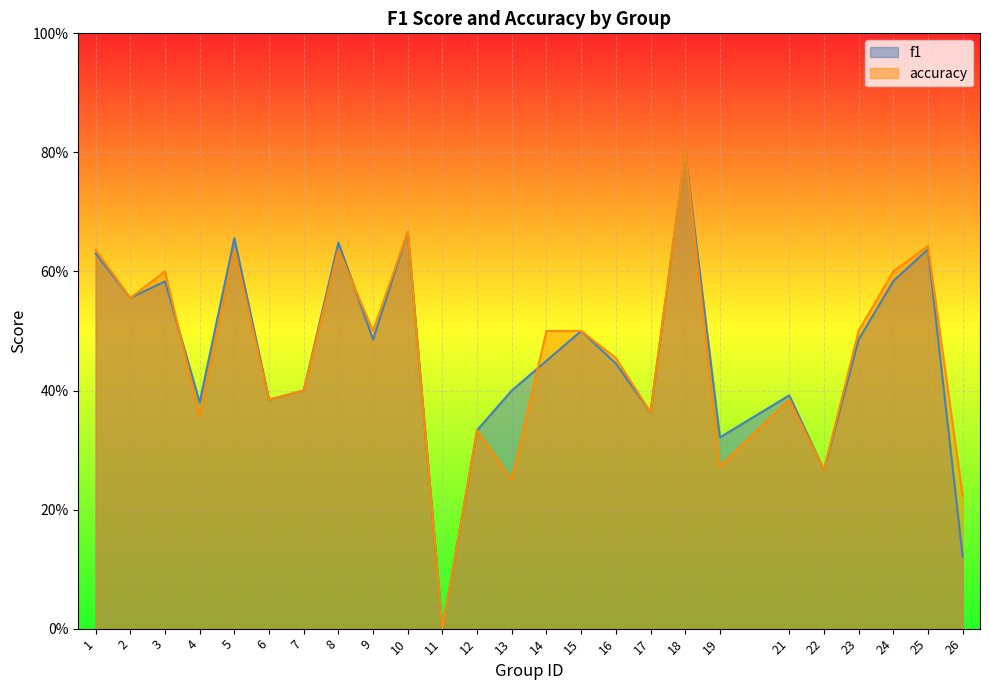

Reading left to right, transcribe all the data shown in this chart.

f1: 1=0.6	2=0.6	3=0.6	4=0.4	5=0.7	6=0.4	7=0.4	8=0.6	9=0.5	10=0.7	11=0.0	12=0.3	13=0.4	14=0.5	15=0.5	16=0.4	17=0.4	18=0.8	19=0.3	21=0.4	22=0.3	23=0.5	24=0.6	25=0.6	26=0.1
accuracy: 1=0.6	2=0.6	3=0.6	4=0.4	5=0.6	6=0.4	7=0.4	8=0.6	9=0.5	10=0.7	11=0.0	12=0.3	13=0.2	14=0.5	15=0.5	16=0.5	17=0.4	18=0.8	19=0.3	21=0.4	22=0.3	23=0.5	24=0.6	25=0.6	26=0.2